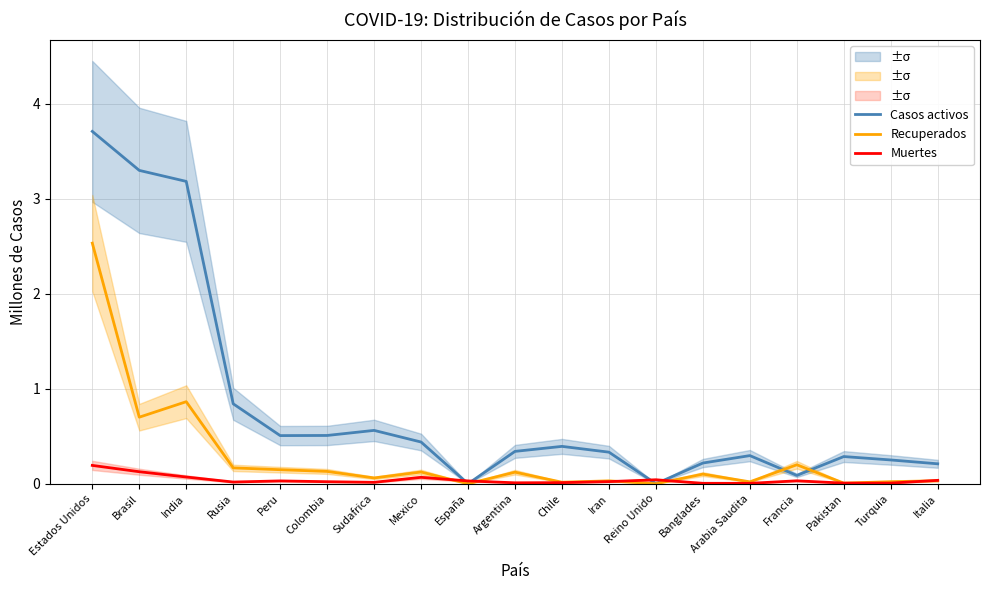

Reading right to left, list all the values displayed in this chart.

Casos activos: 0.2	0.3	0.3	0.1	0.3	0.2	0.0	0.3	0.4	0.3	0.0	0.4	0.6	0.5	0.5	0.8	3.2	3.3	3.7
Recuperados: 0.0	0.0	0.0	0.2	0.0	0.1	0.0	0.0	0.0	0.1	0.0	0.1	0.1	0.1	0.1	0.2	0.9	0.7	2.5
Muertes: 0.0	0.0	0.0	0.0	0.0	0.0	0.0	0.0	0.0	0.0	0.0	0.1	0.0	0.0	0.0	0.0	0.1	0.1	0.2